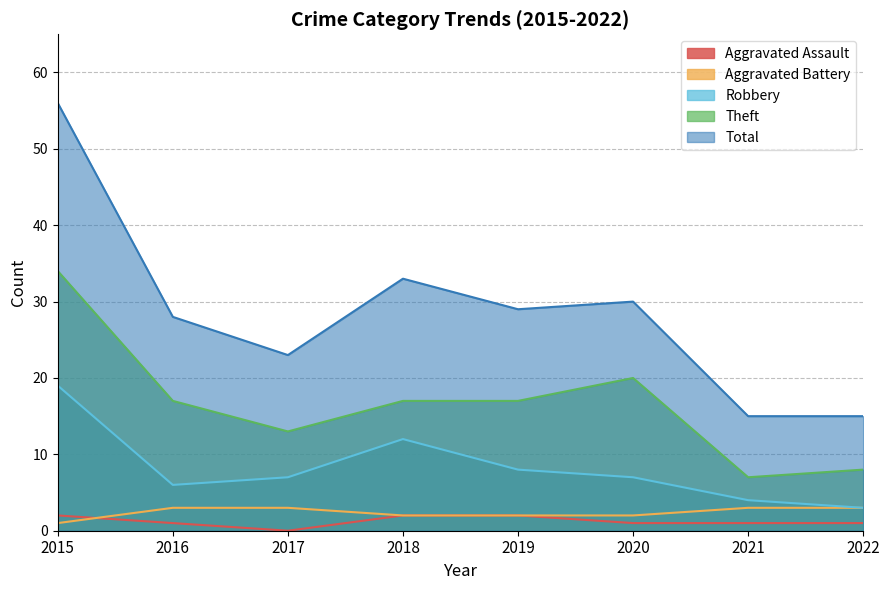

Which has a higher value, 2017 or 2016?

2016